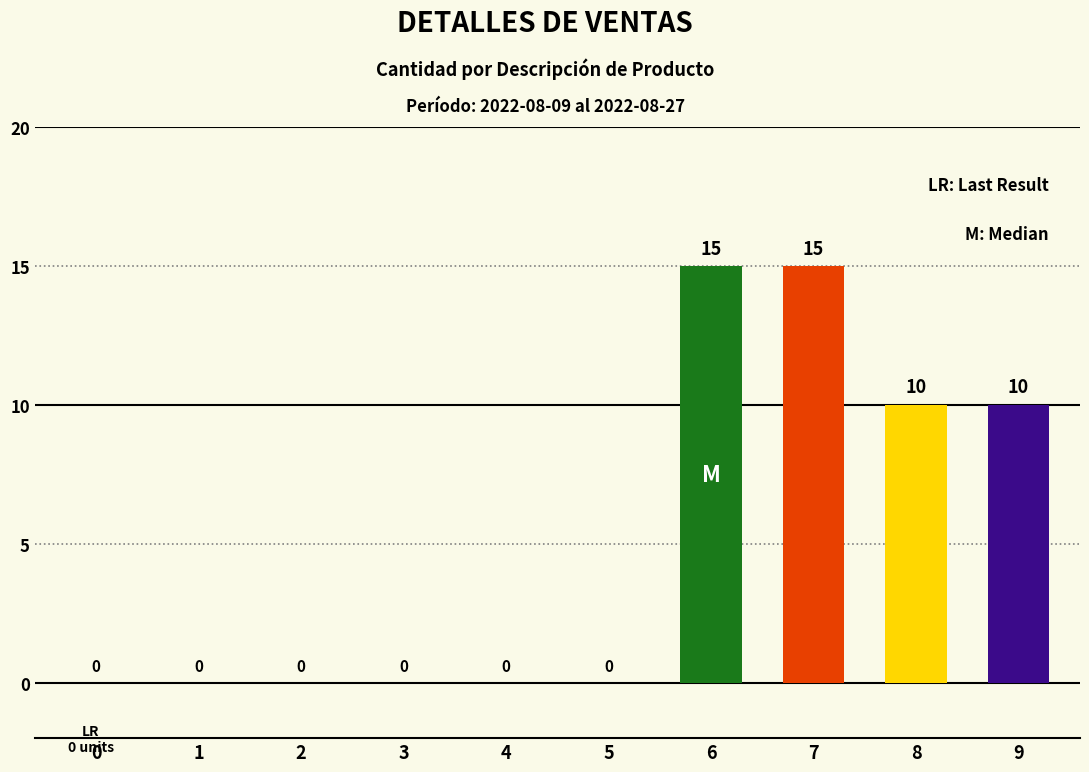

Reading left to right, extract all data points from this chart.

0=0	1=0	2=0	3=0	4=0	5=0	6=15	7=15	8=10	9=10